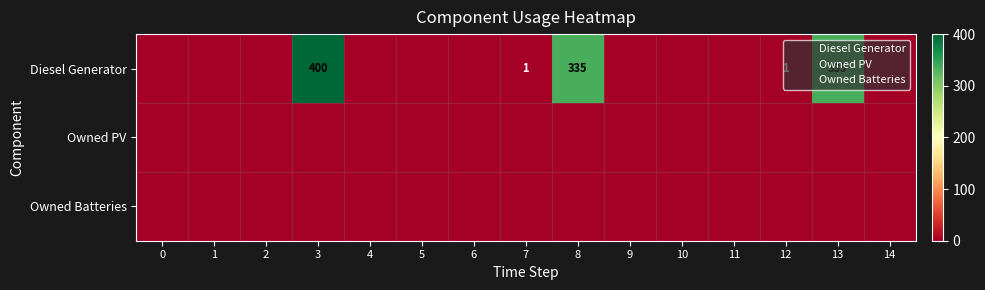

At which category is the sum across all series the highest?

3